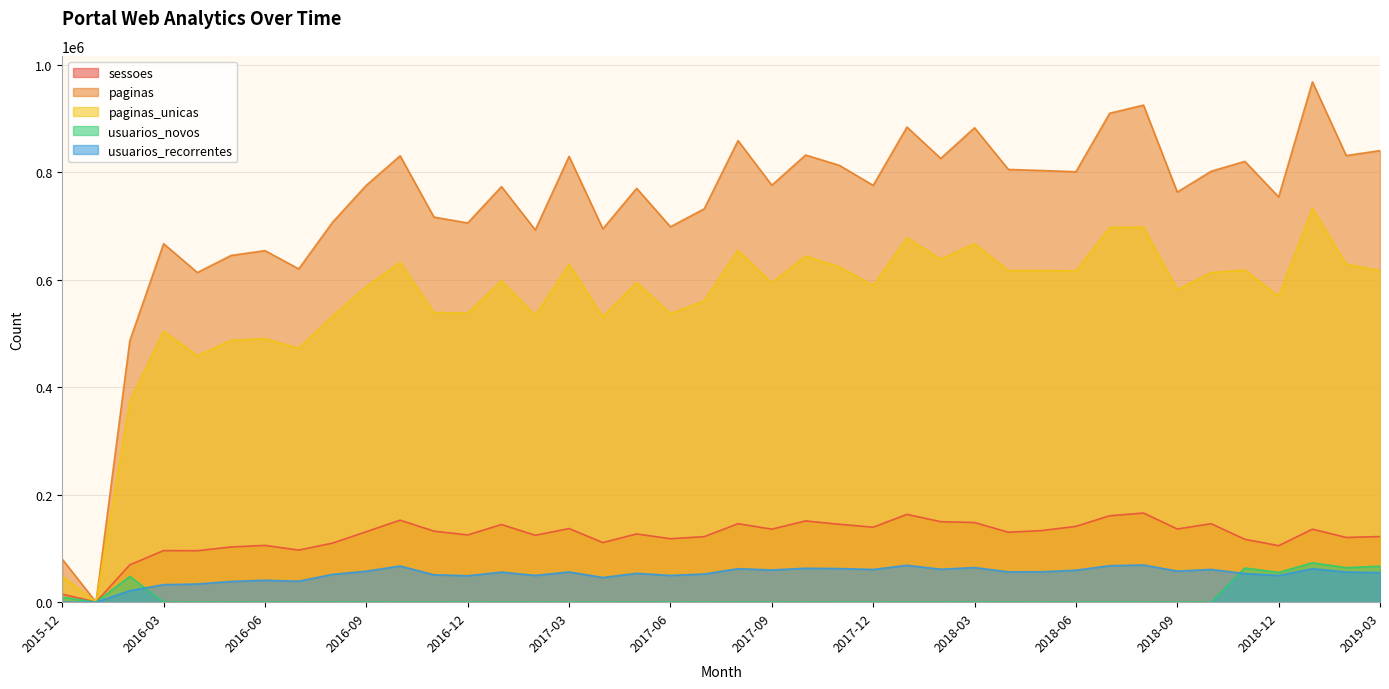

True or false: usuarios_recorrentes and paginas intersect in this chart.

False